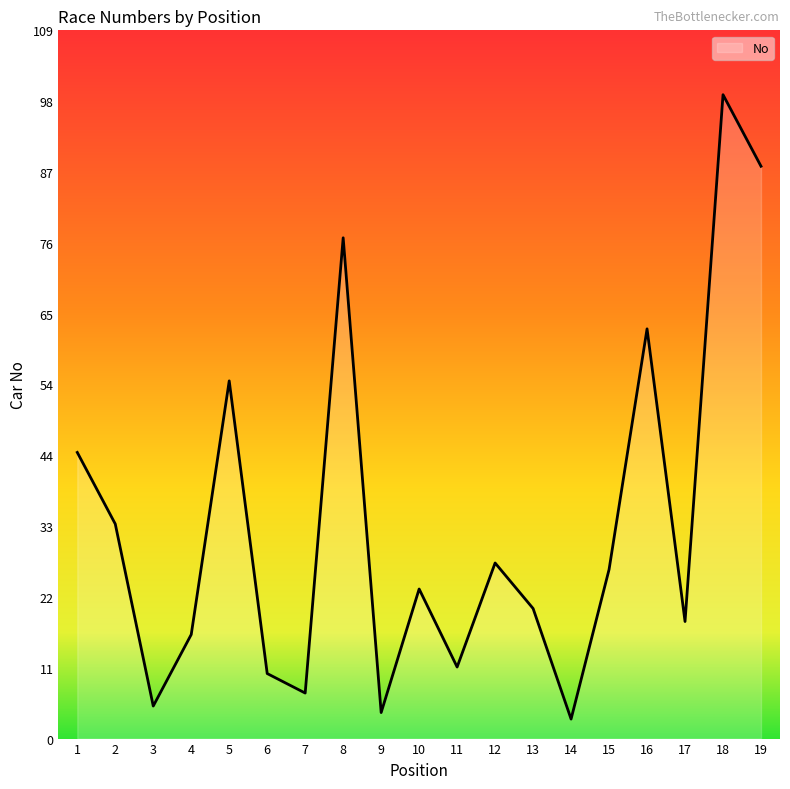

What is the sum of all values?

629